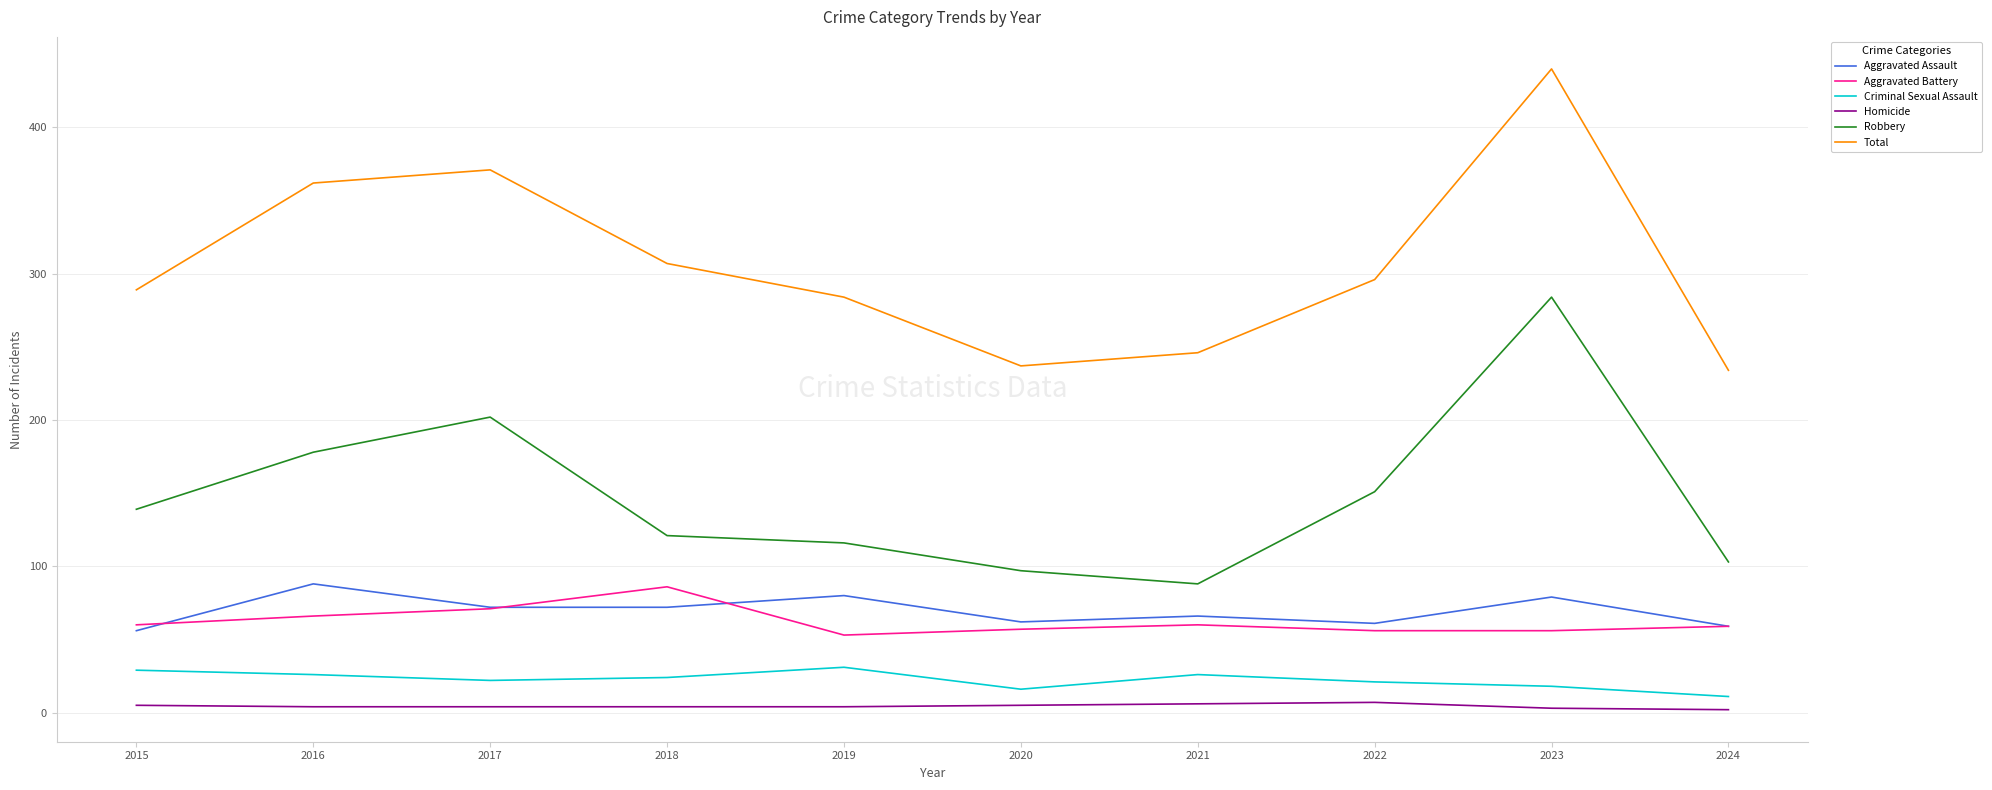

Which series changed the most between 2015 and 2021?

Robbery